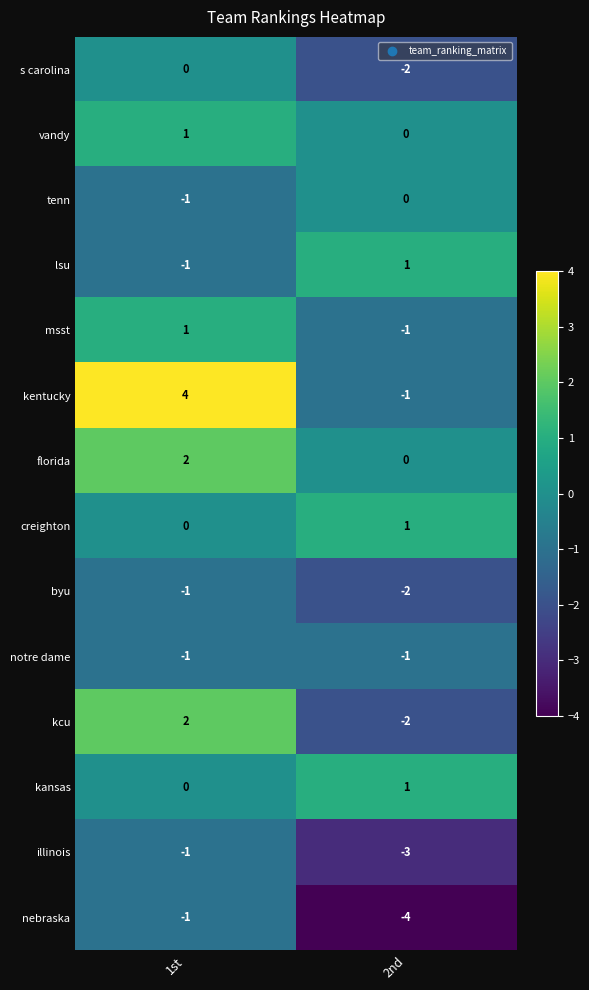

What is the sum of all illinois values?

-4